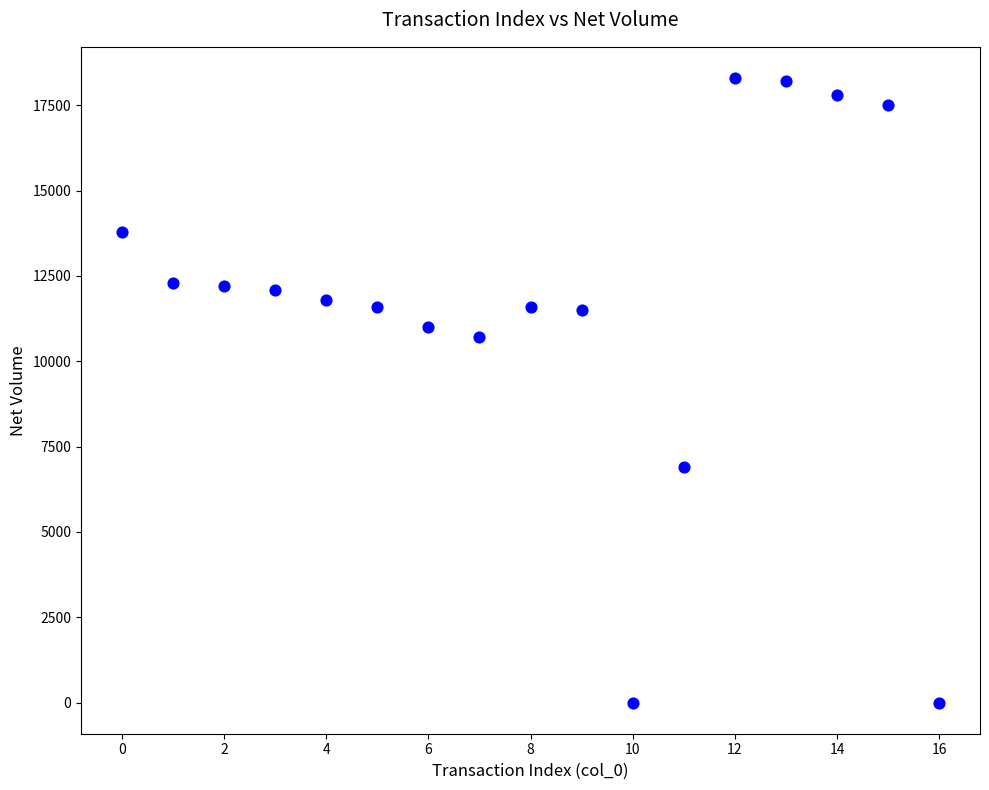

What Y value in the scatter plot is closest to 9150?

10700